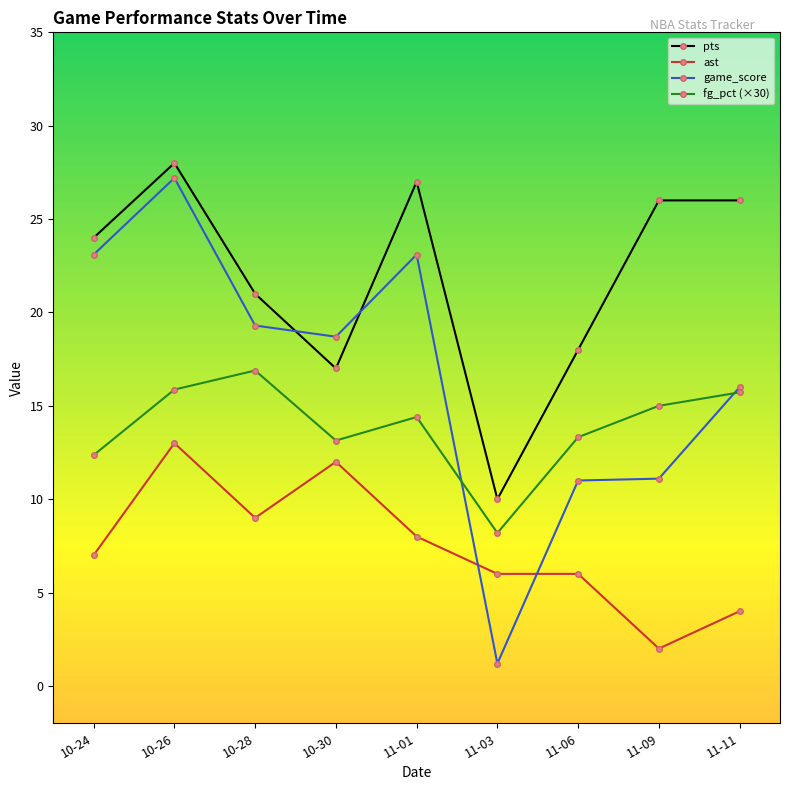

What is the sum of all game_score values?

150.7